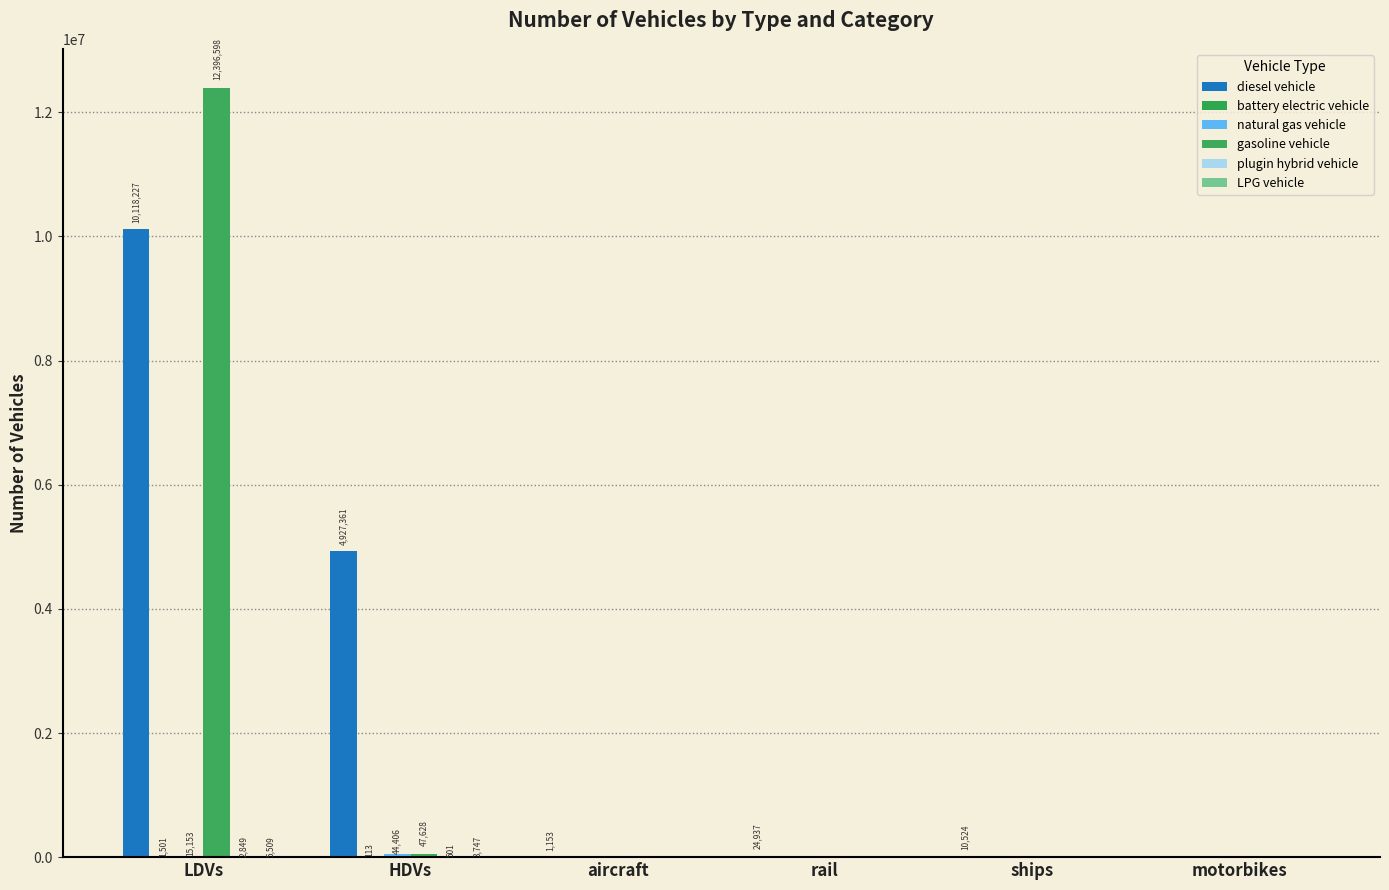

How many groups of bars are there?

6